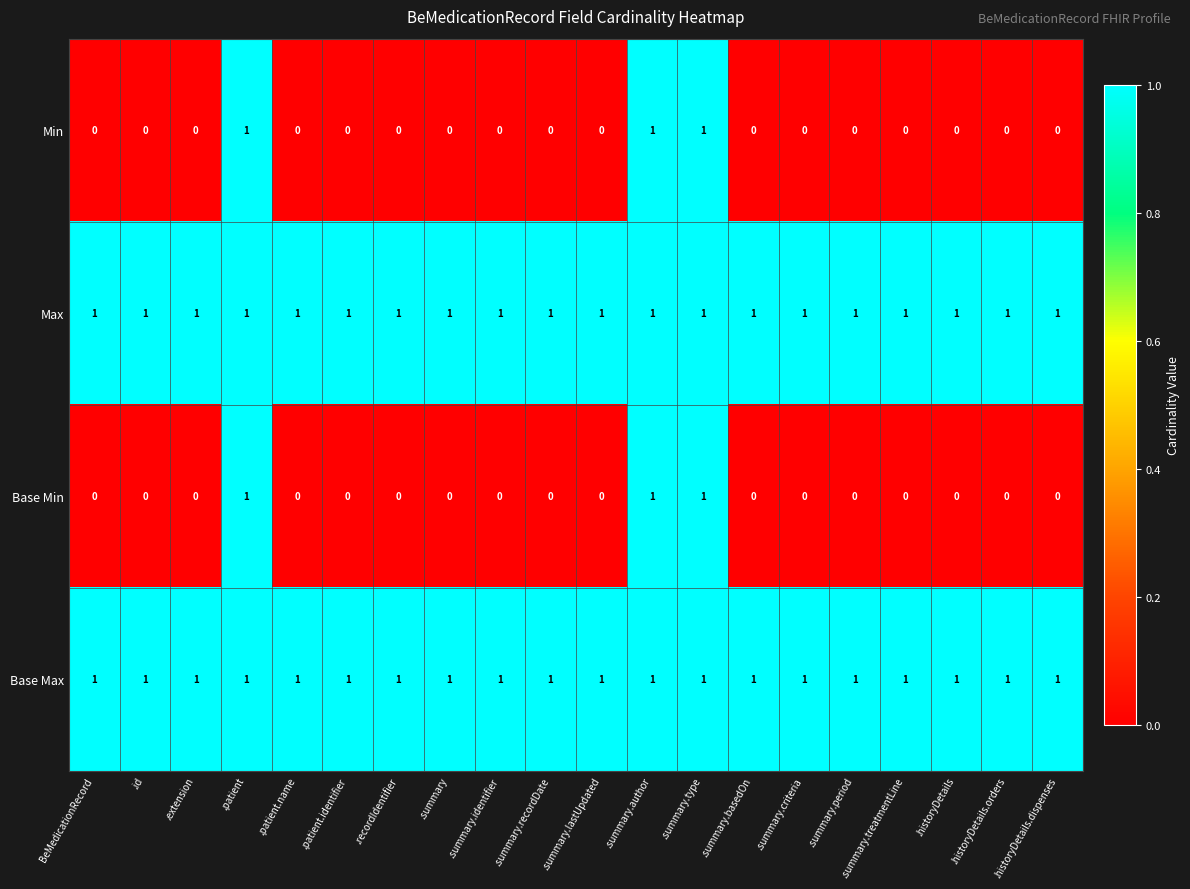

What is the total value across all series at BeMedicationRecord?

2